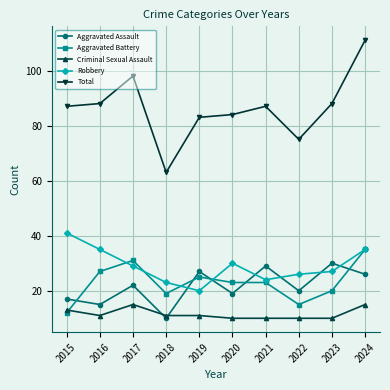

Read the Aggravated Battery value at 2023.

20